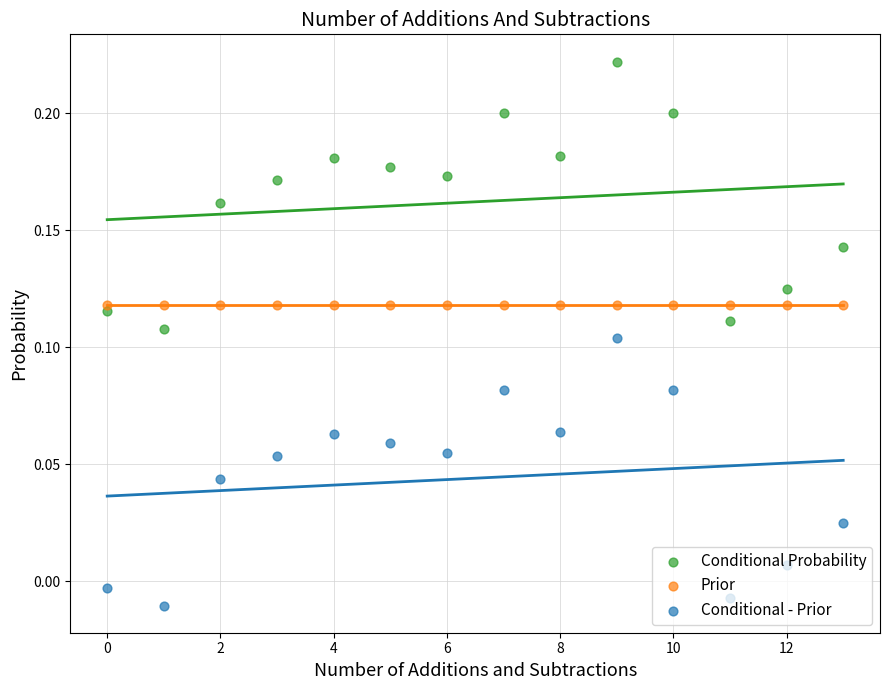

Which series has the largest total across all categories?

Conditional Probability